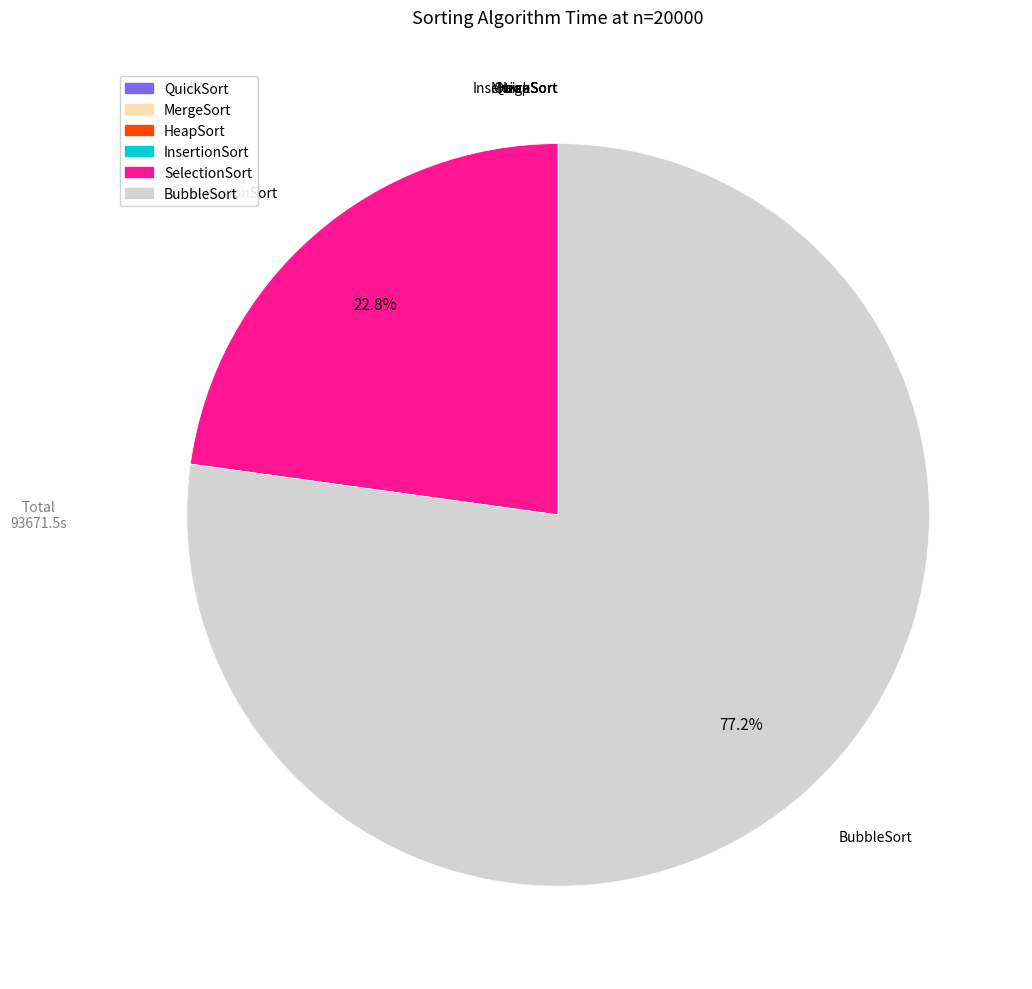

To the nearest percent, what is the average slice percentage?

17%